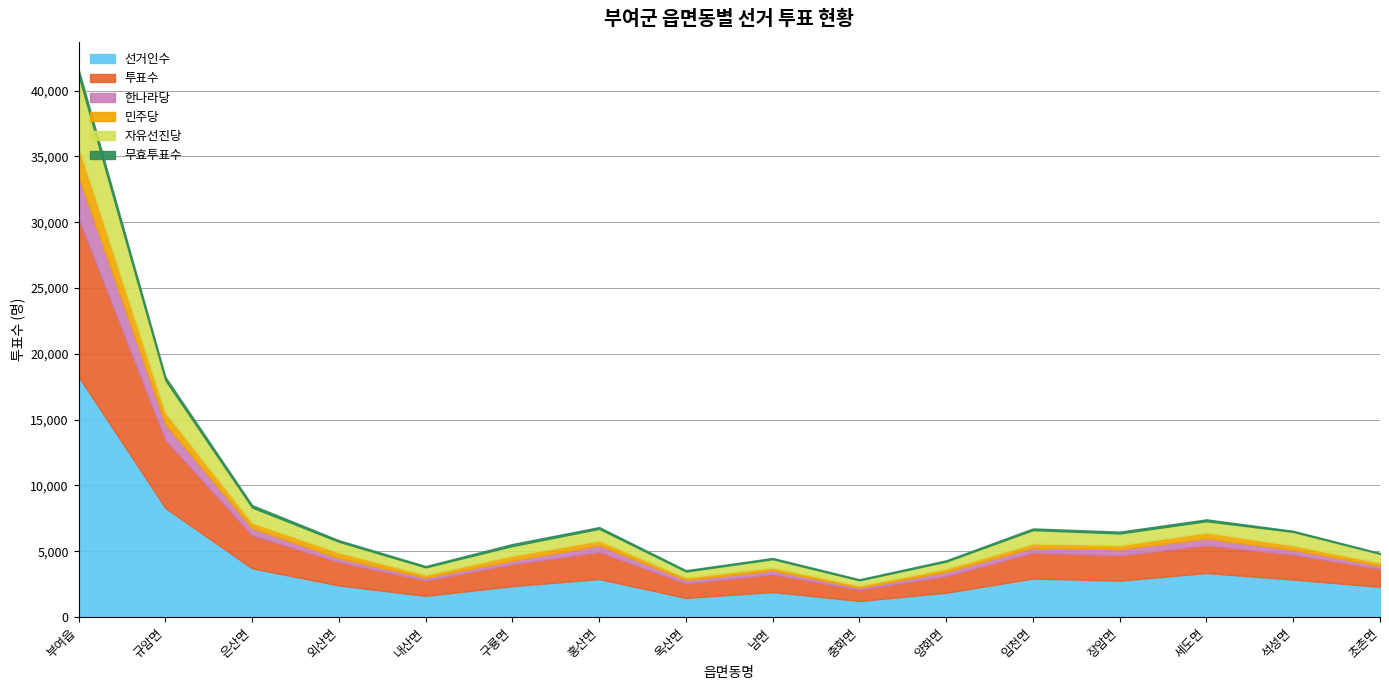

Where is the first local minimum for 무효투표수?

내산면